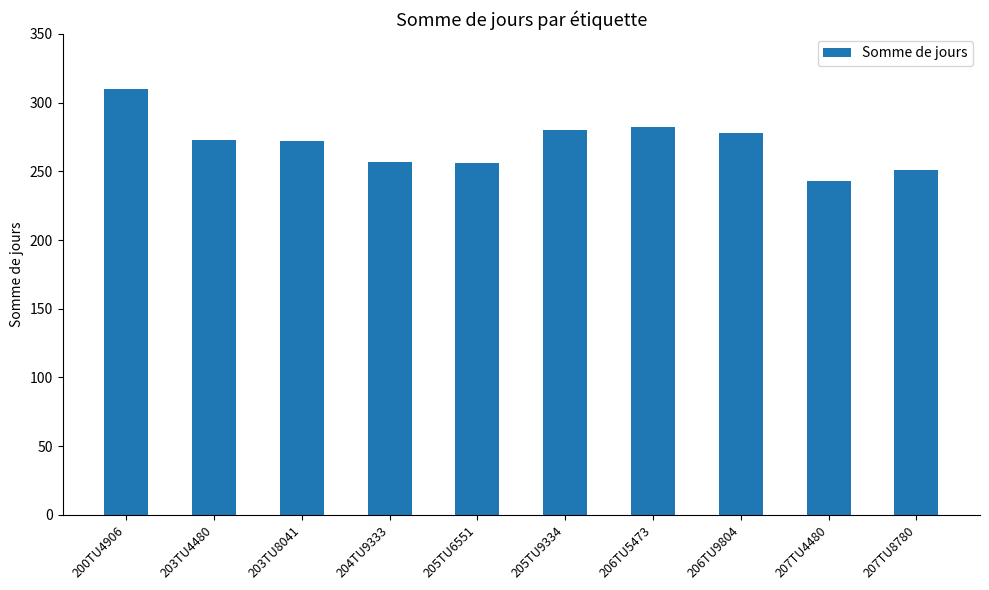

What is the change in value from 205TU6551 to 206TU9804?

+22